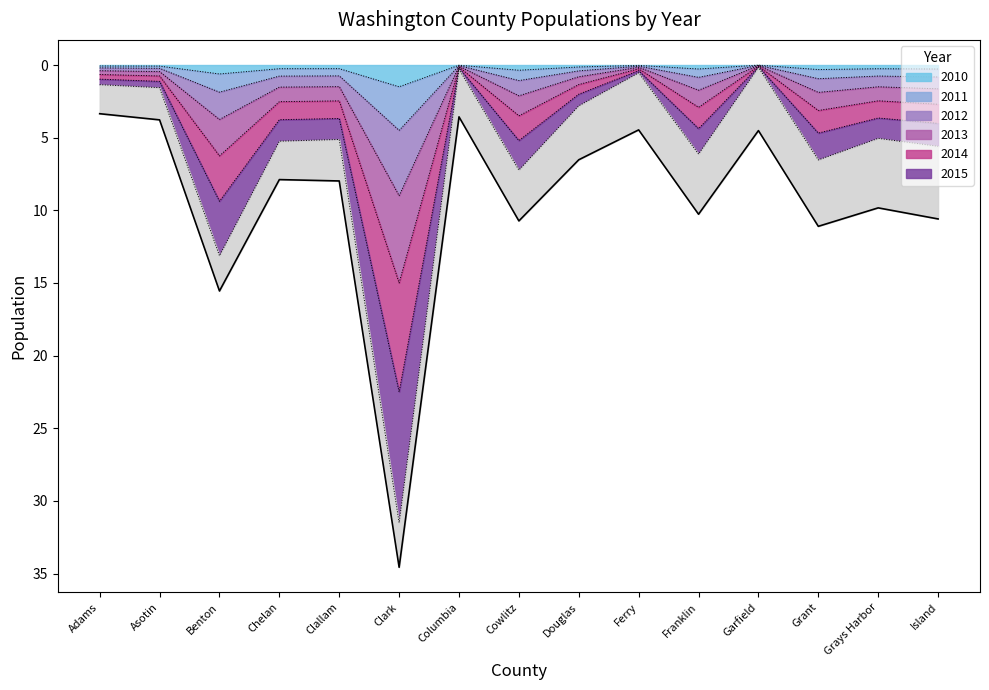

Which category has the highest value in the 2010 series?

Clark